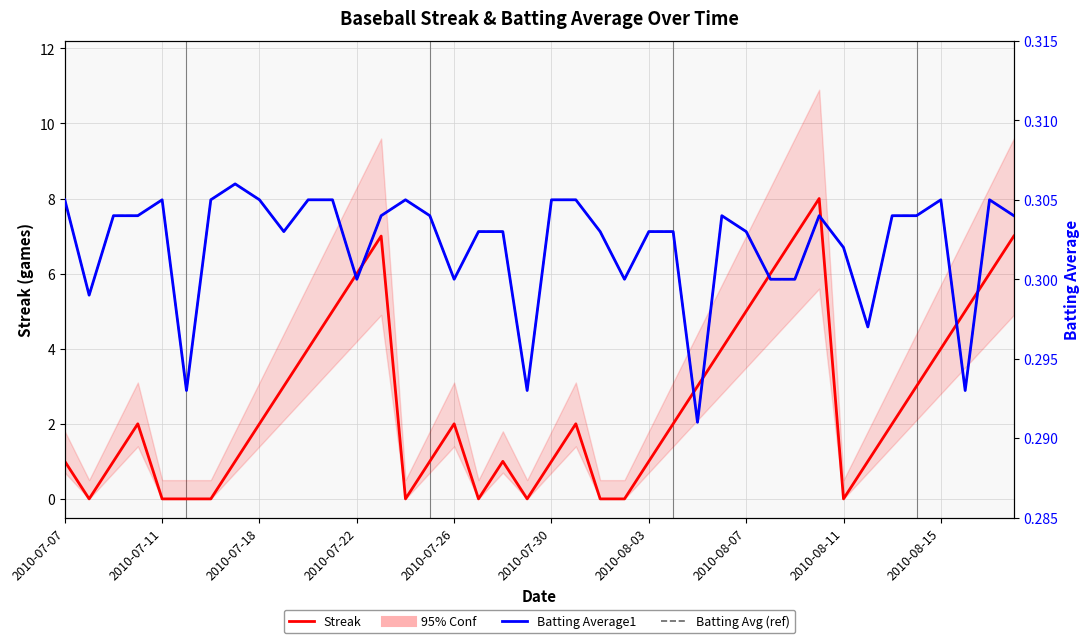

What is the sum of the Streak values at 32 and 2010-08-07?

1.0